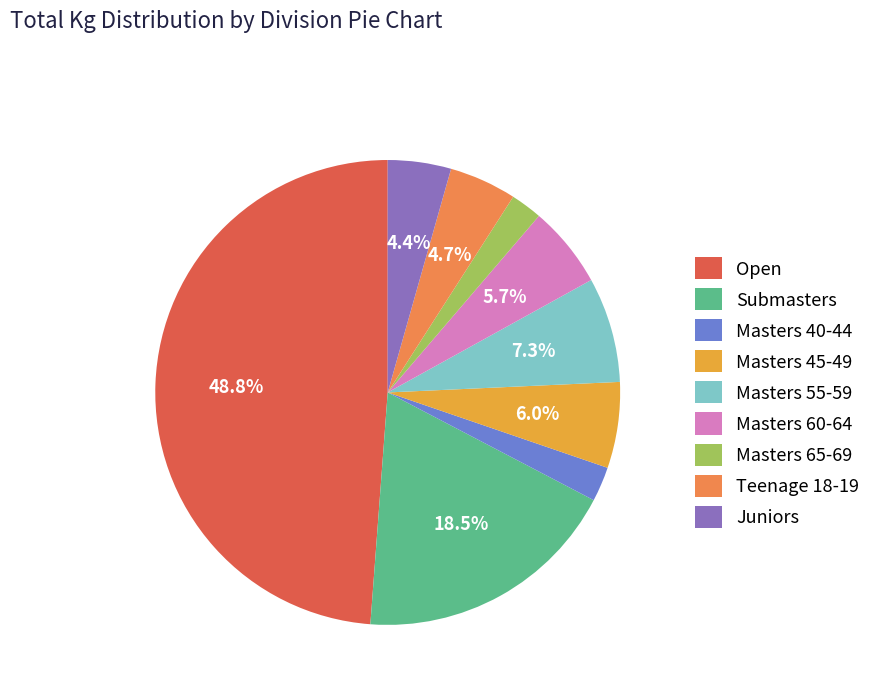

To the nearest percent, what is the difference between the largest and smallest slice percentages?

47%